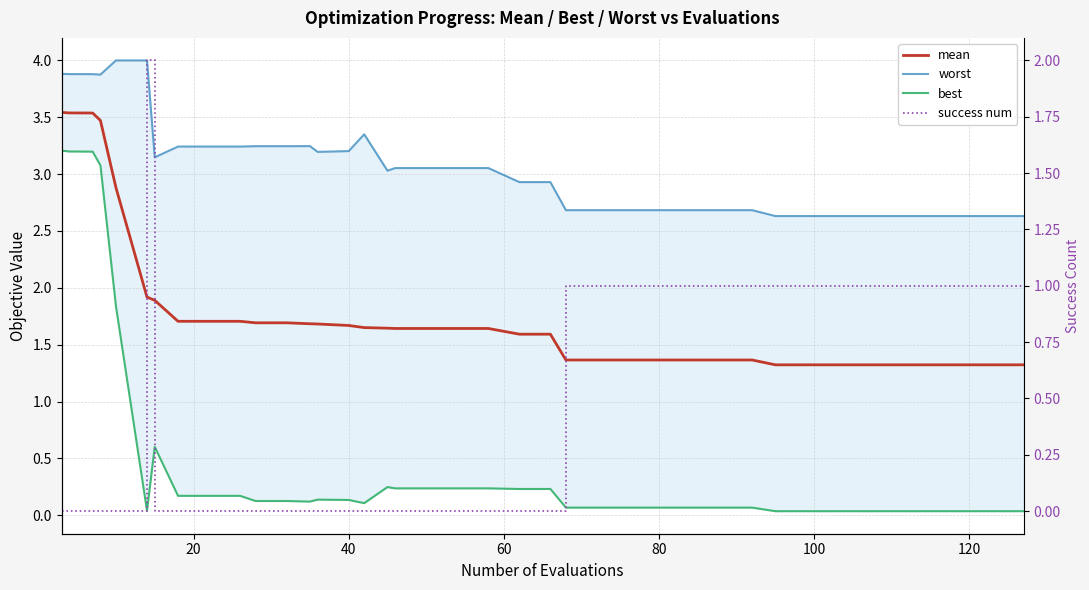

True or false: best and worst cross at least once.

False